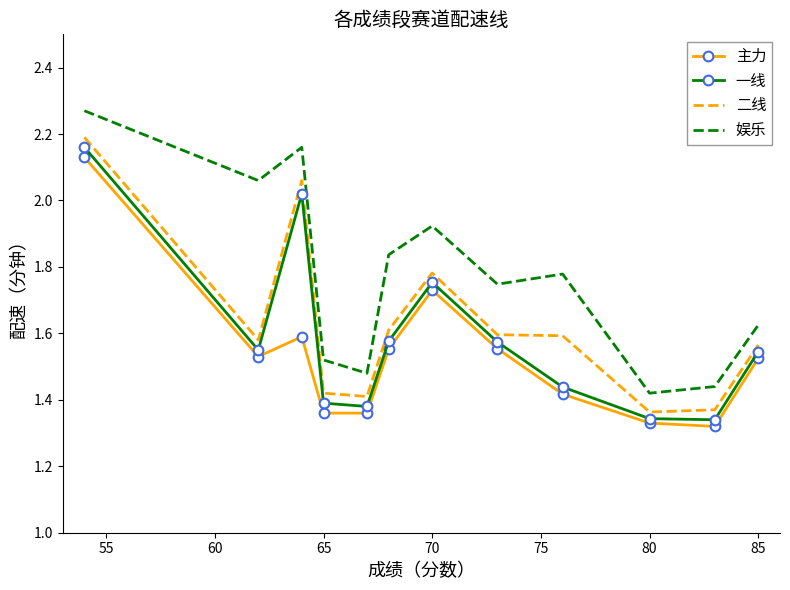

Which series has the widest spread of values?

娱乐